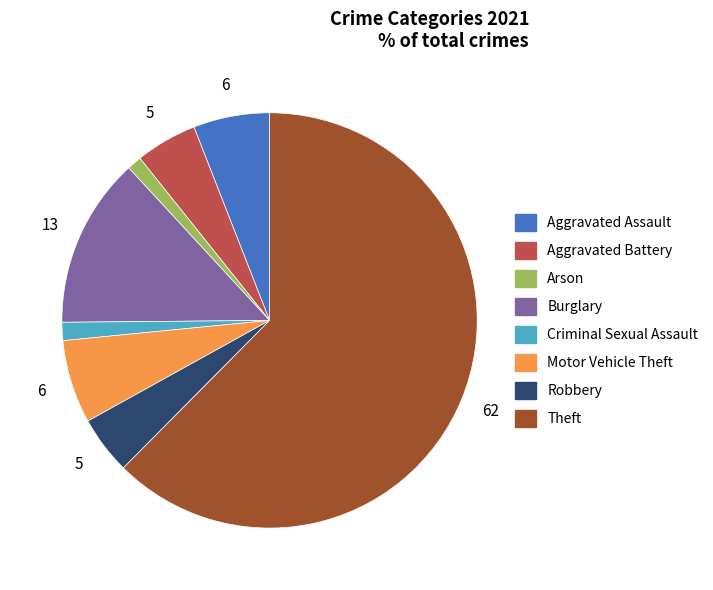

Which slice is the largest?

Theft